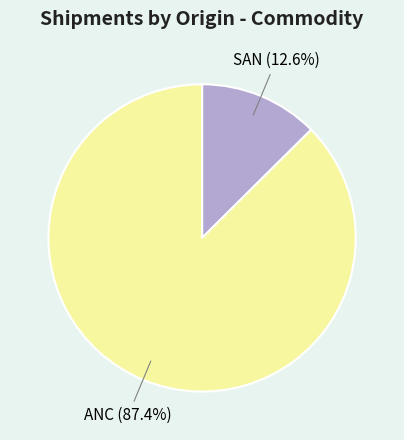

How many segments does this pie chart have?

2